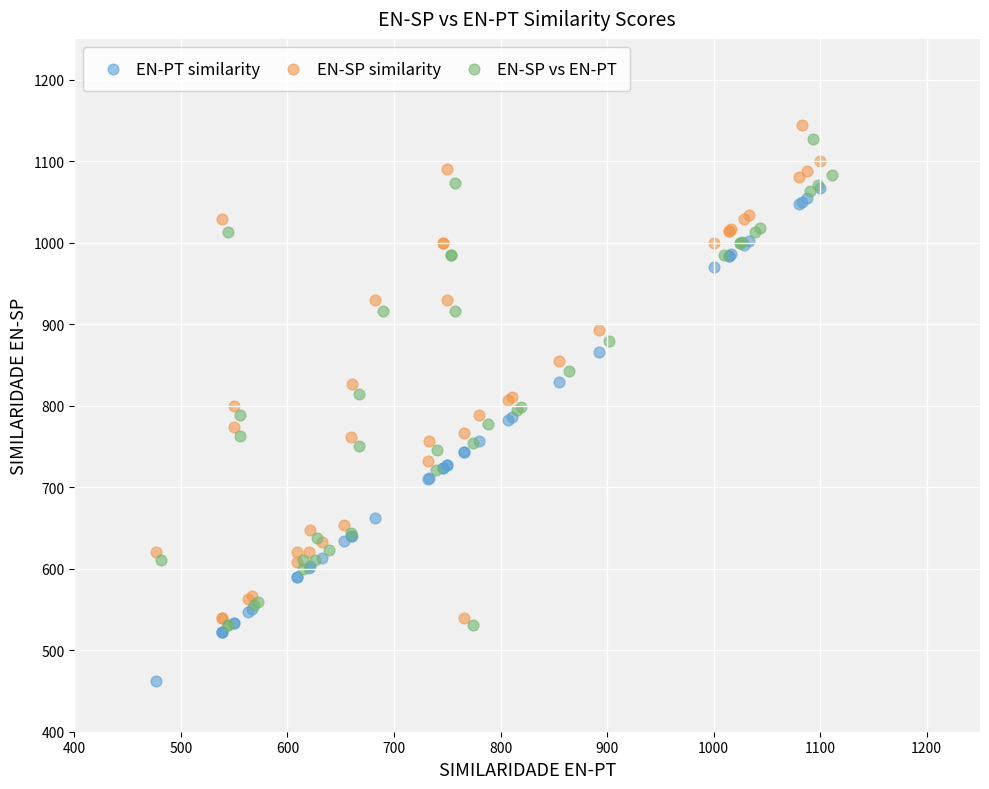

Which series contains the lowest Y value?

EN-PT similarity